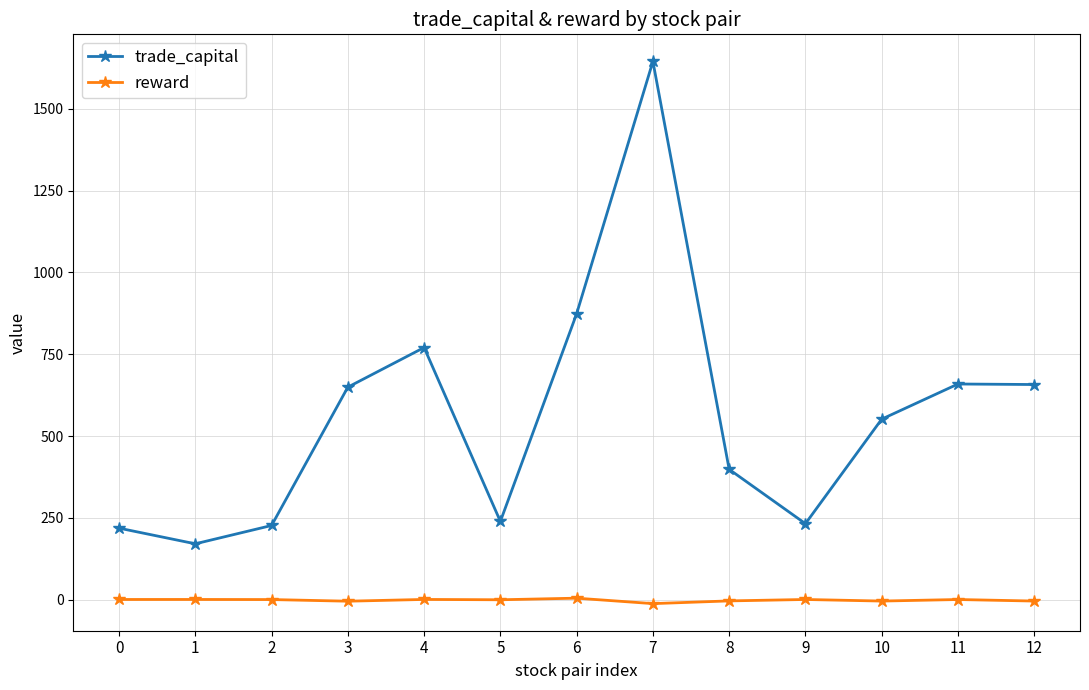

True or false: reward has more than 2 points higher than both neighbors.

True